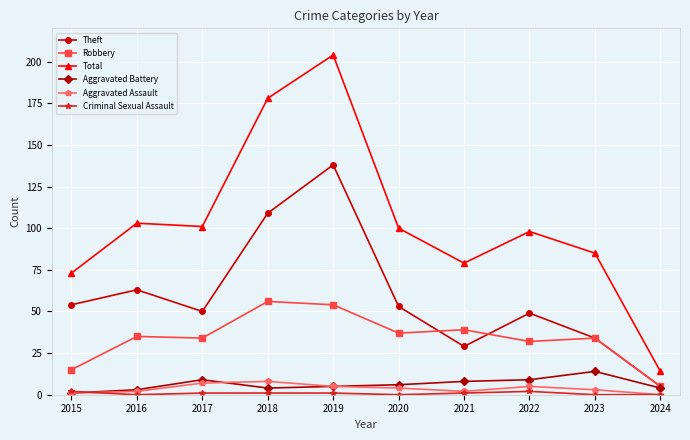

Which series has the widest spread of values?

Total